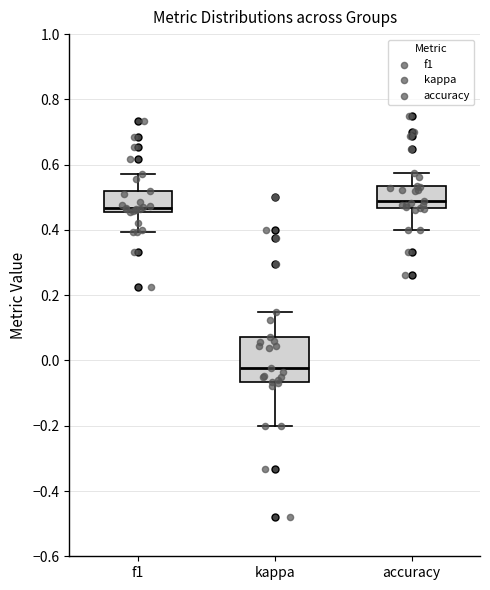

Reading left to right, read every box against the y-axis: the position of its median line, the range the box covers, and the ends of its whiskers. The values are not printed on the chart, so give them approximately, as read against the axis.

f1: median 0.46 (just above the box's lower edge), box 0.46 to 0.52, whiskers 0.40 to 0.58
kappa: median -0.02, box -0.06 to 0.08, whiskers -0.20 to 0.16
accuracy: median 0.48, box 0.46 to 0.54, whiskers 0.40 to 0.58